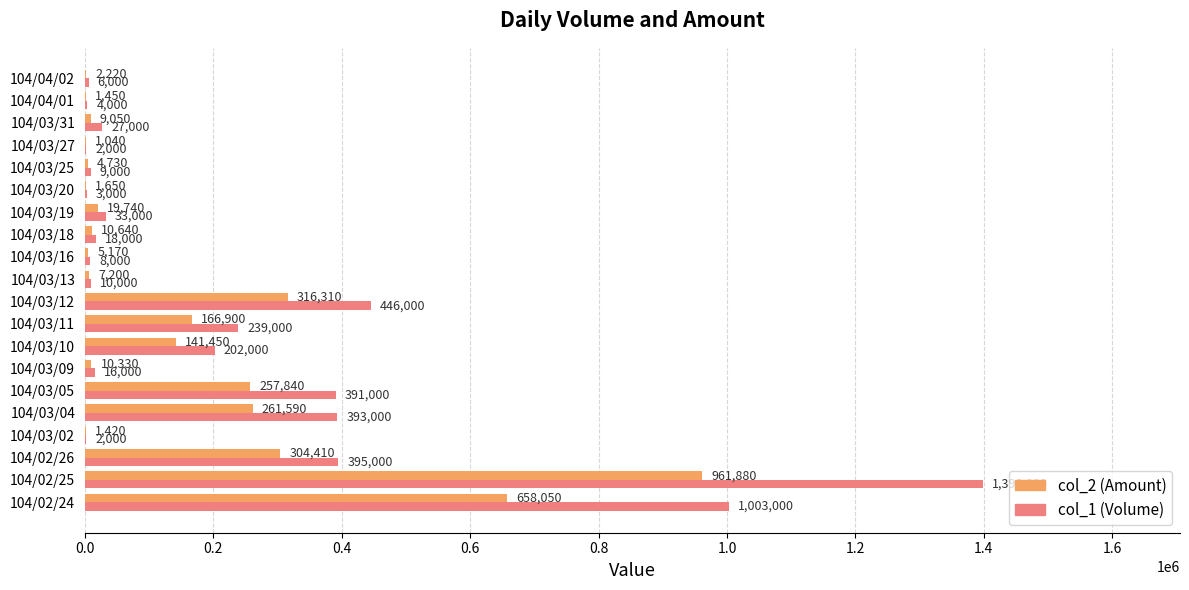

The value of col_2 (Amount) at 104/04/02 is 2220. True or false?

True